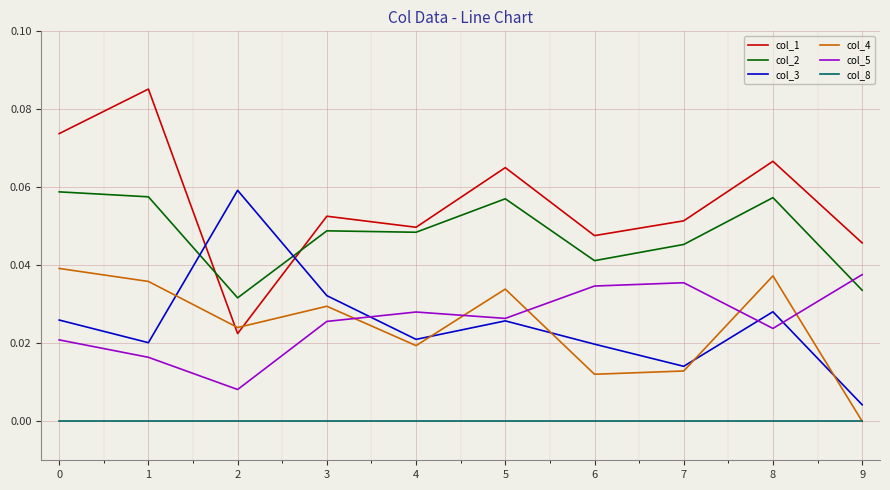

True or false: col_4 and col_2 cross at least once.

False